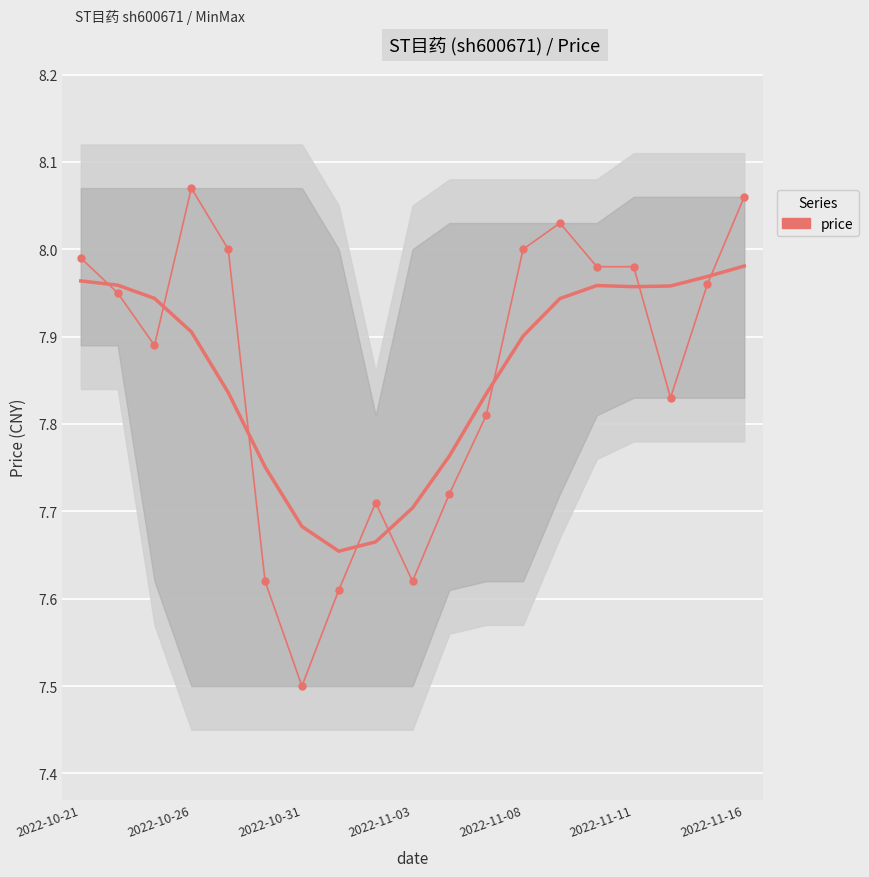

How many categories are shown in the chart?

19